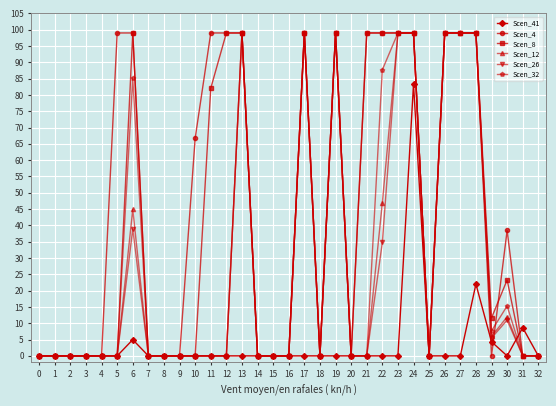

How many Scen_4 values are between 0 and 99?

33